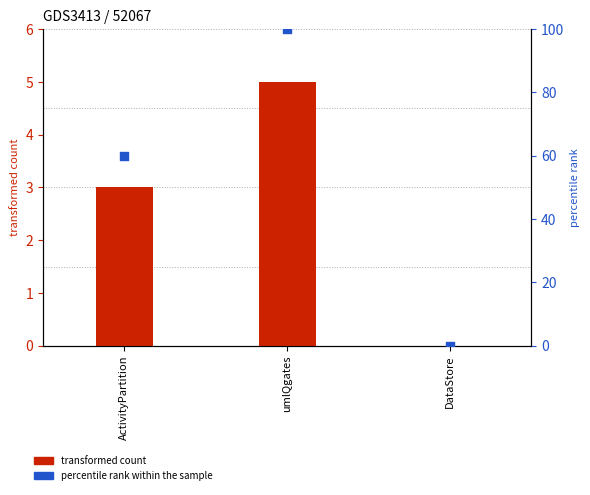

Which series has the widest spread of Y values?

percentile rank within the sample